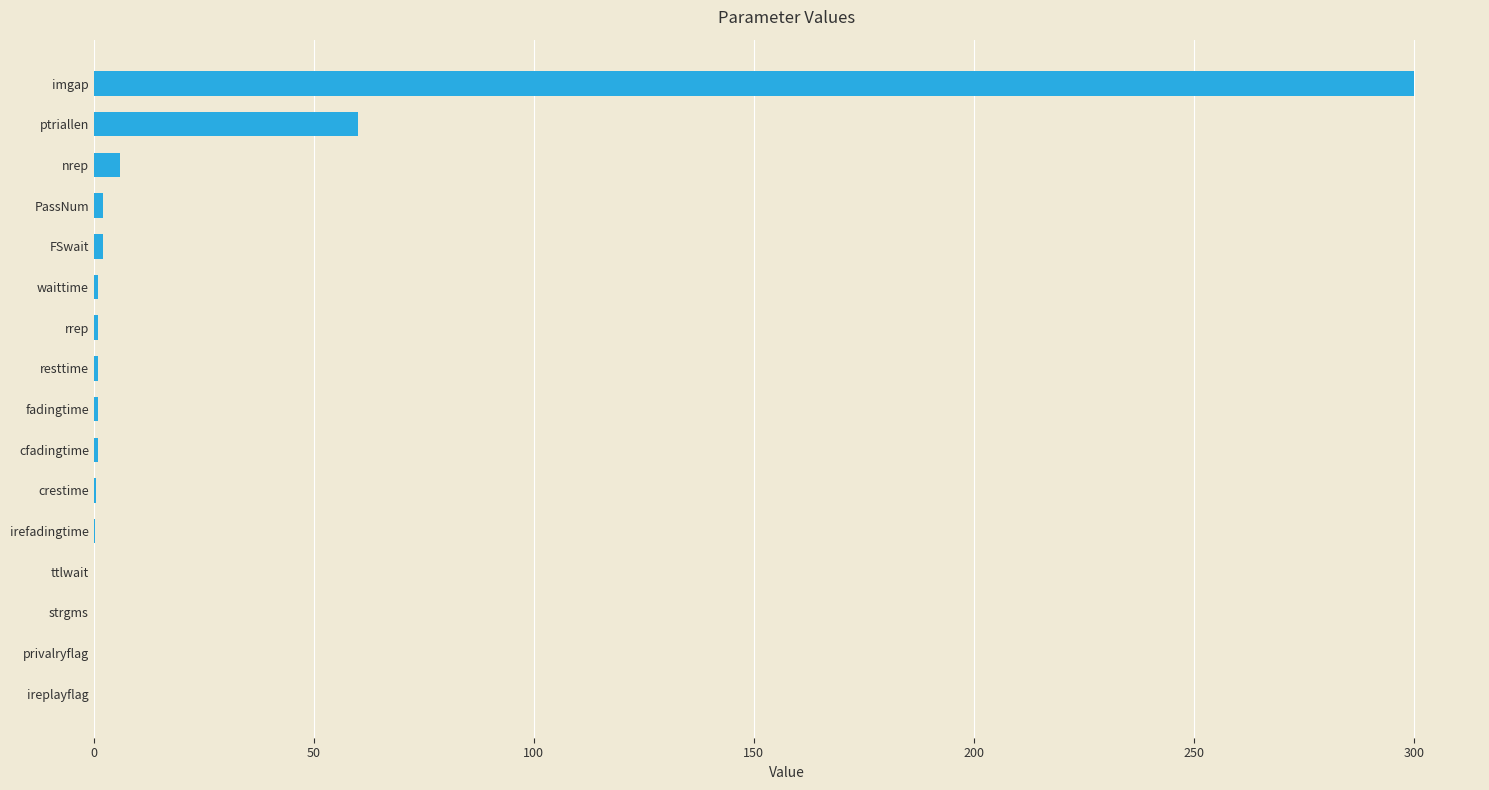

The chart shows a value of 0.0 at ttlwait. True or false?

True